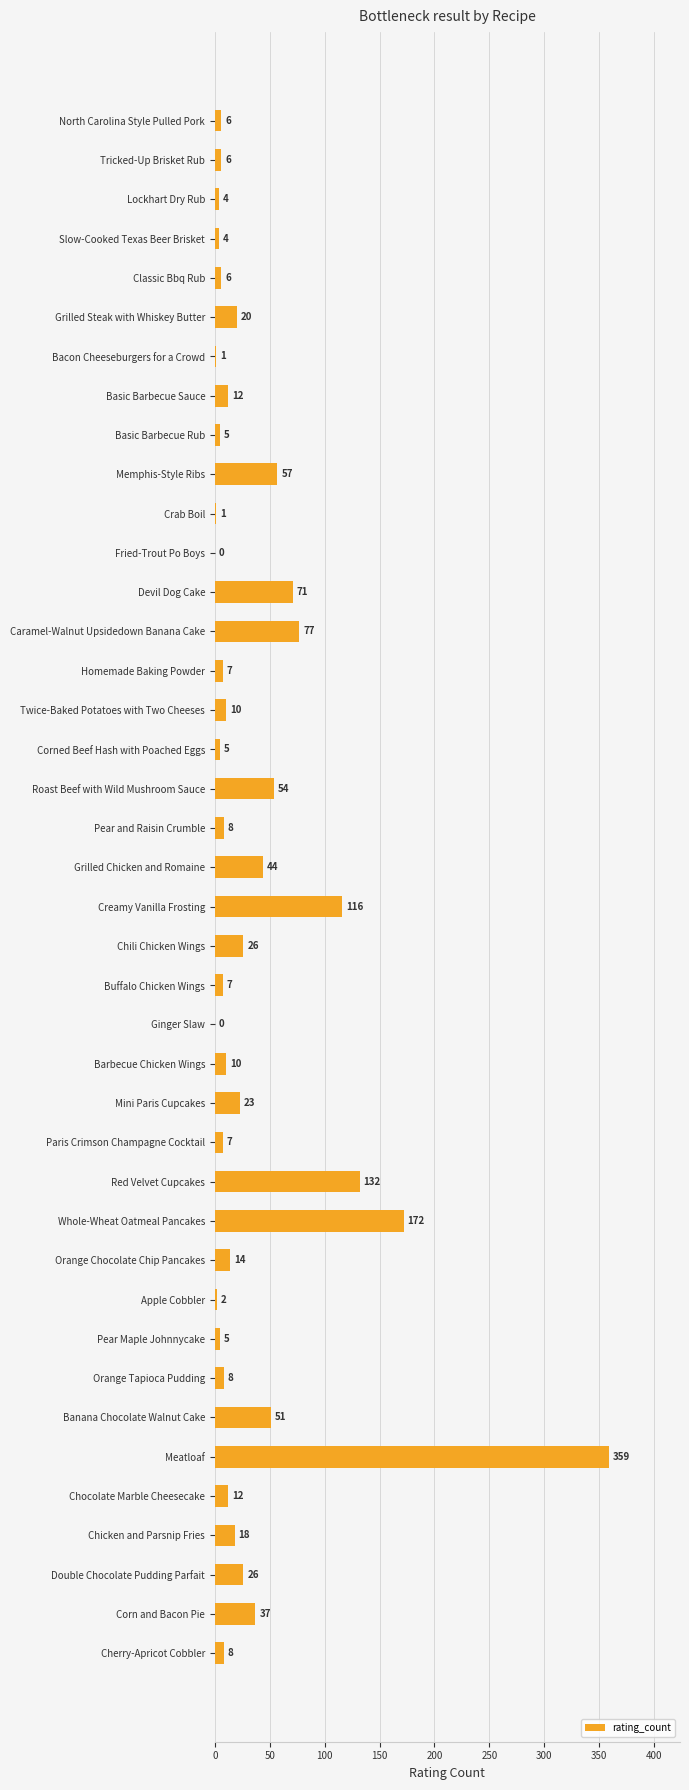

Which category has the highest value across all series?

Meatloaf